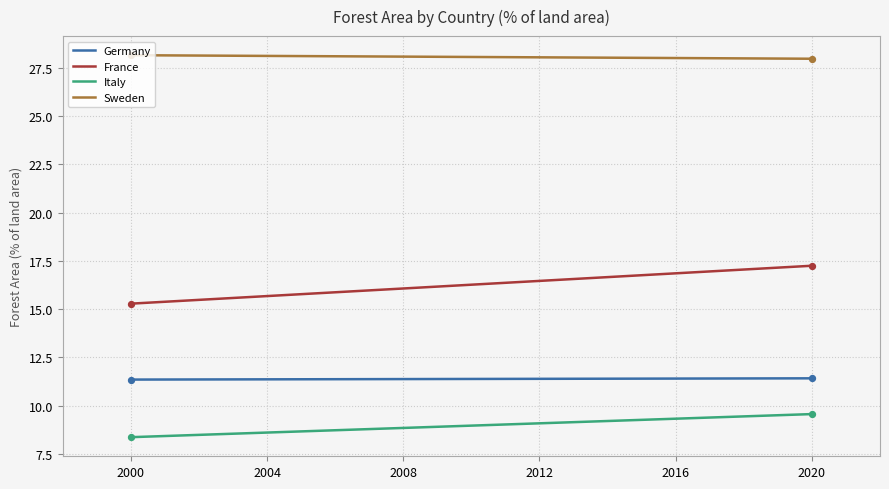

What are all the series names shown in the legend?

Germany, France, Italy, Sweden